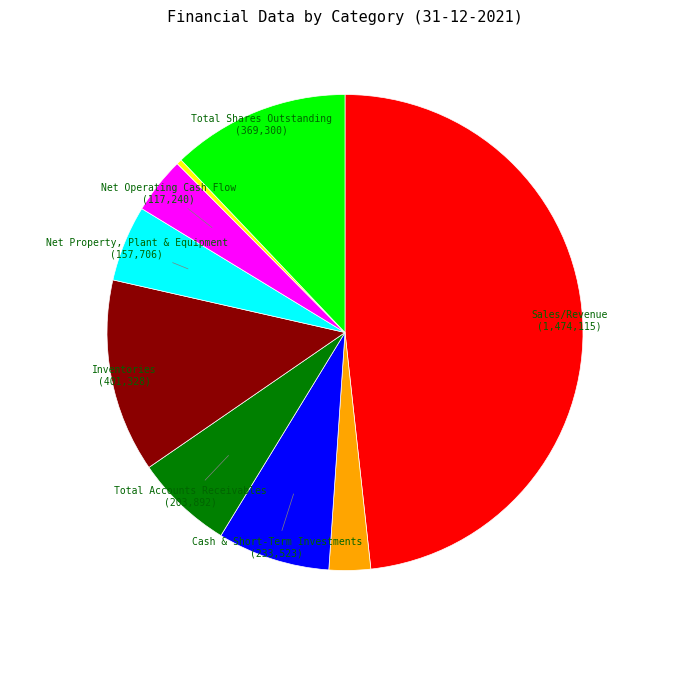

Is there any slice that represents more than half of the pie?

No